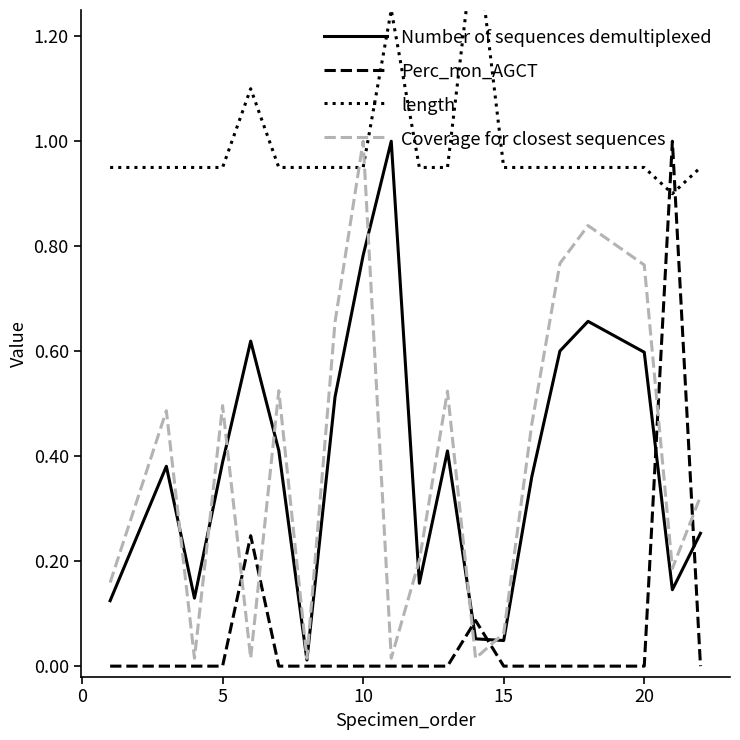

What is the sum of all Coverage for closest sequences values?

7.5